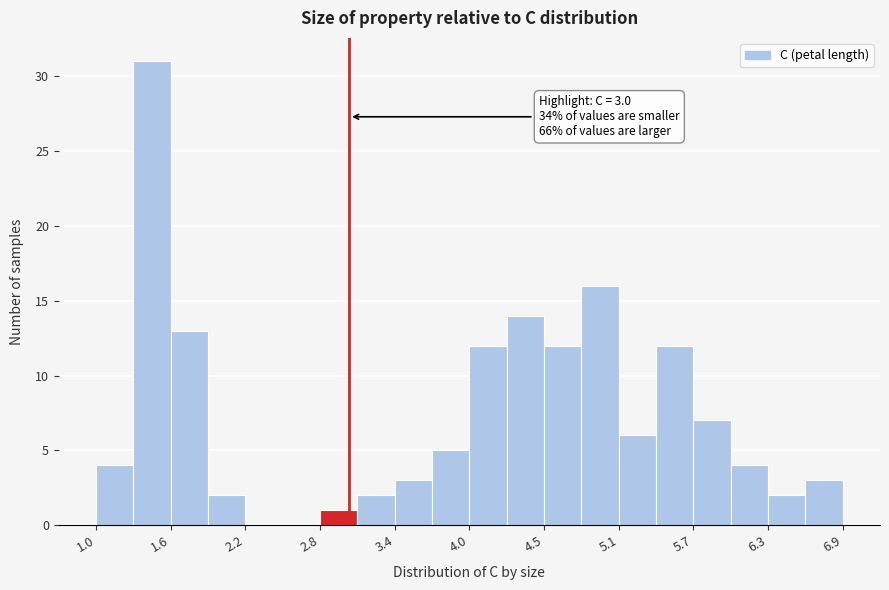

Read against the x-axis, roughly where is the centre of the tallest bar?

1.4